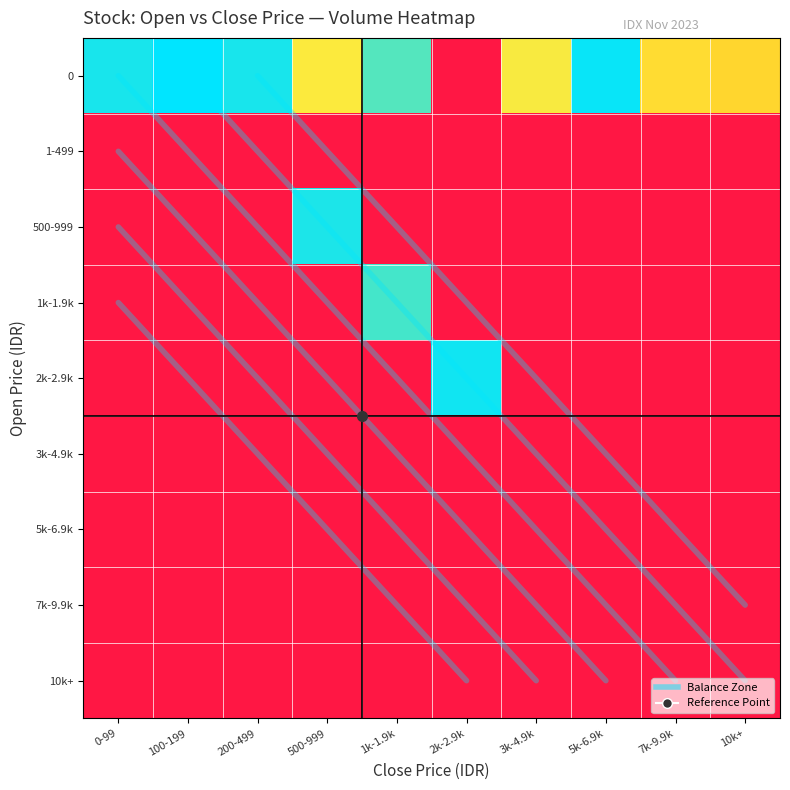

Which category has the lowest value in the 2k-2.9k series?

0-99